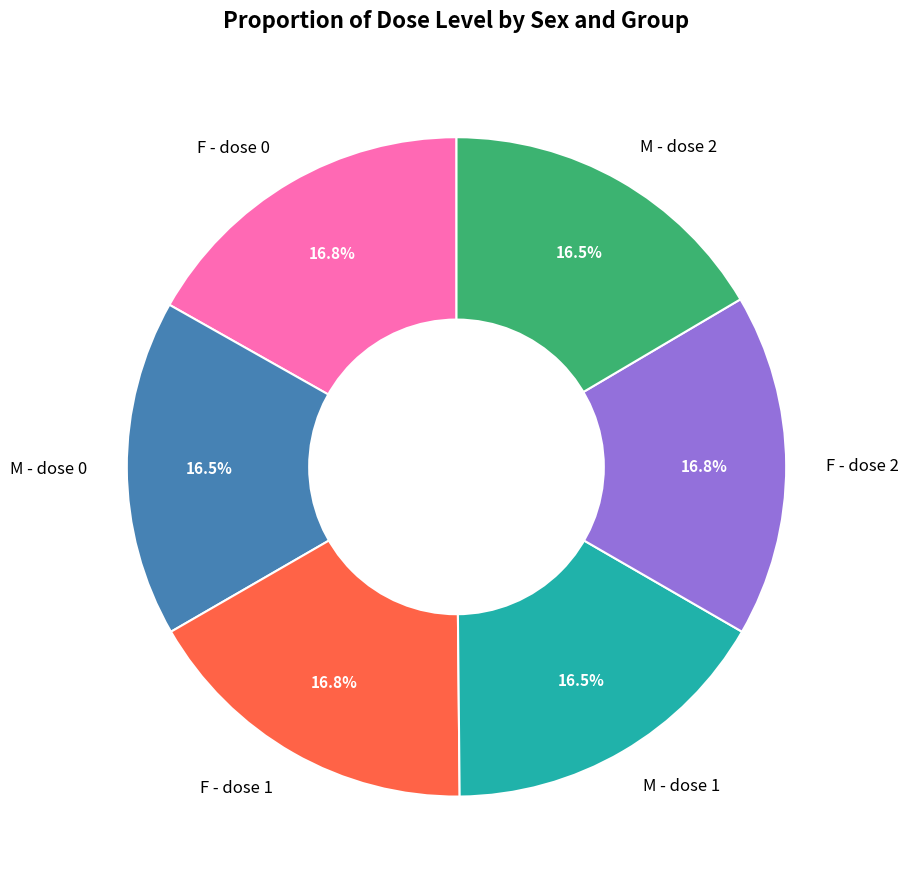

What is the total percentage of F - dose 1 and F - dose 2?

33.6%